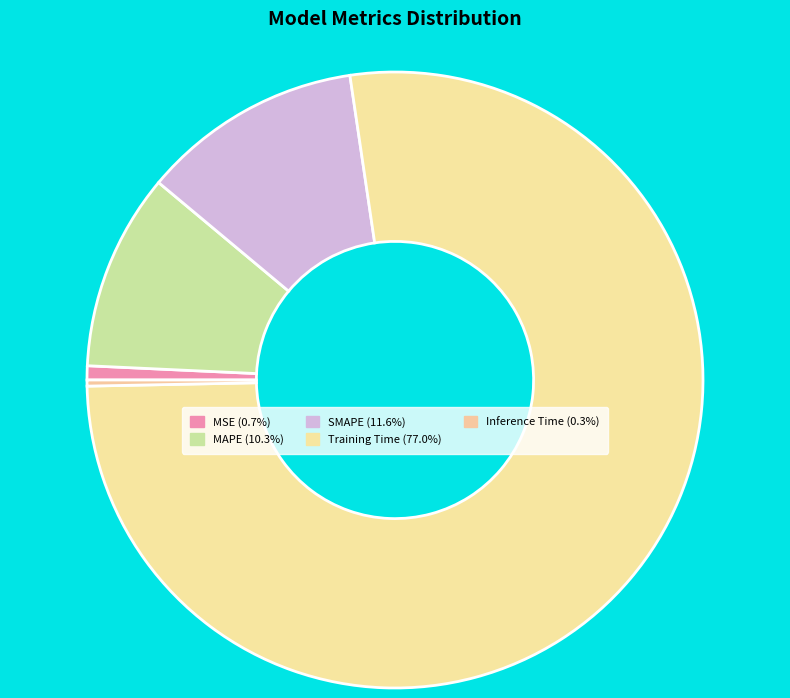

To the nearest percent, what percentage of the pie is Training Time?

77%